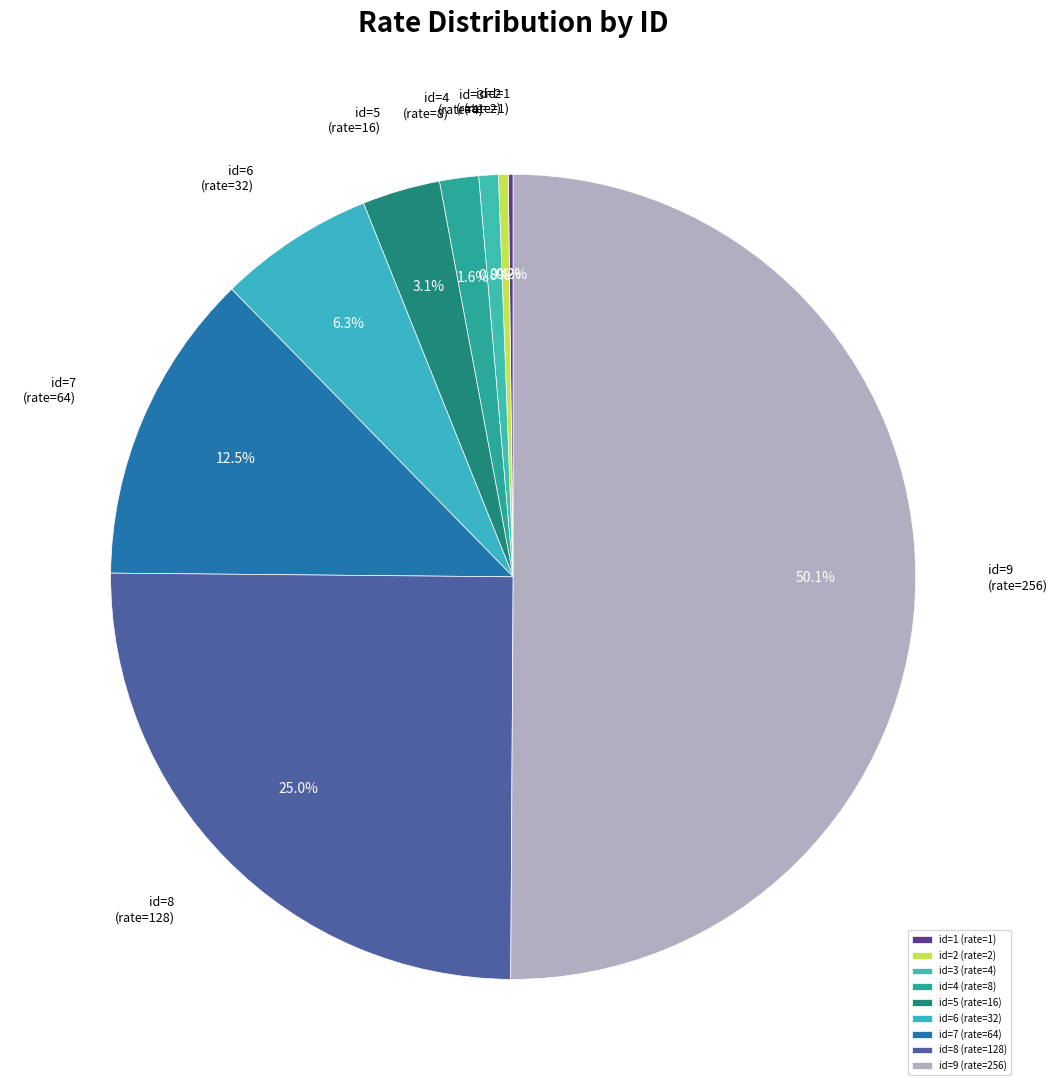

Is it true that id=6 (rate=32) is 6% of the pie?

True